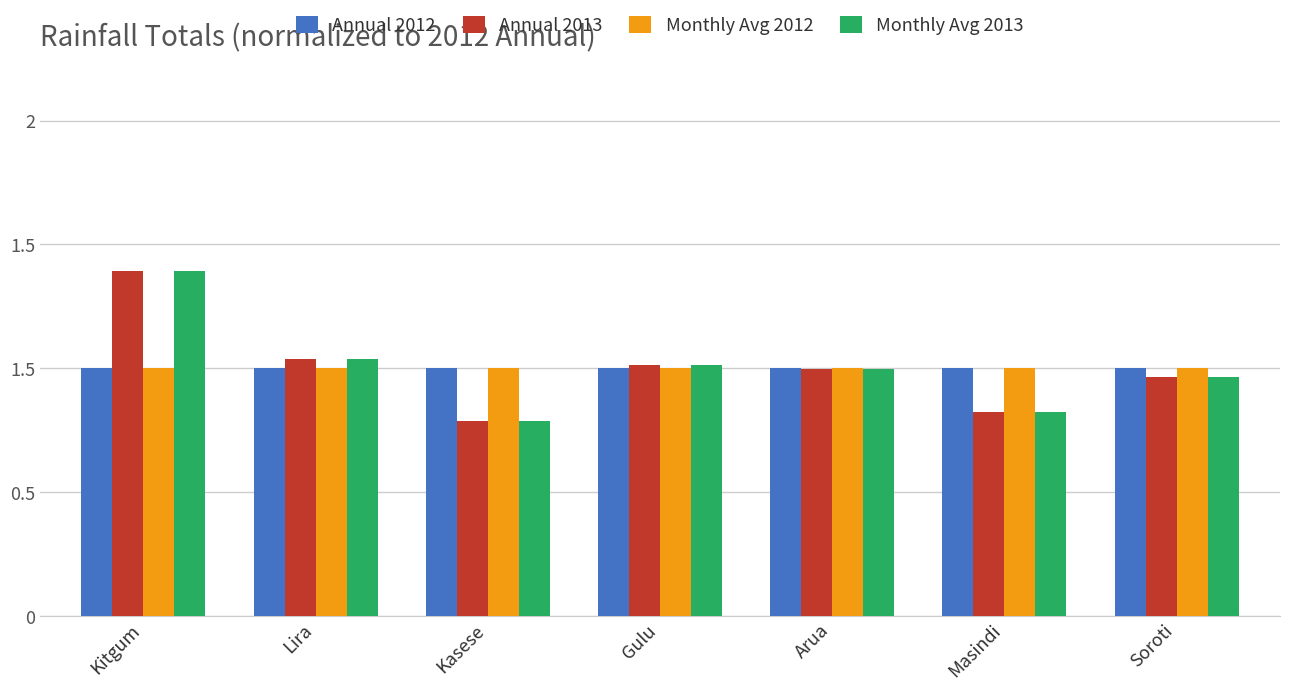

Rank the series by their maximum value, from highest to lowest.

Annual 2013, Monthly Avg 2013, Monthly Avg 2012, Annual 2012